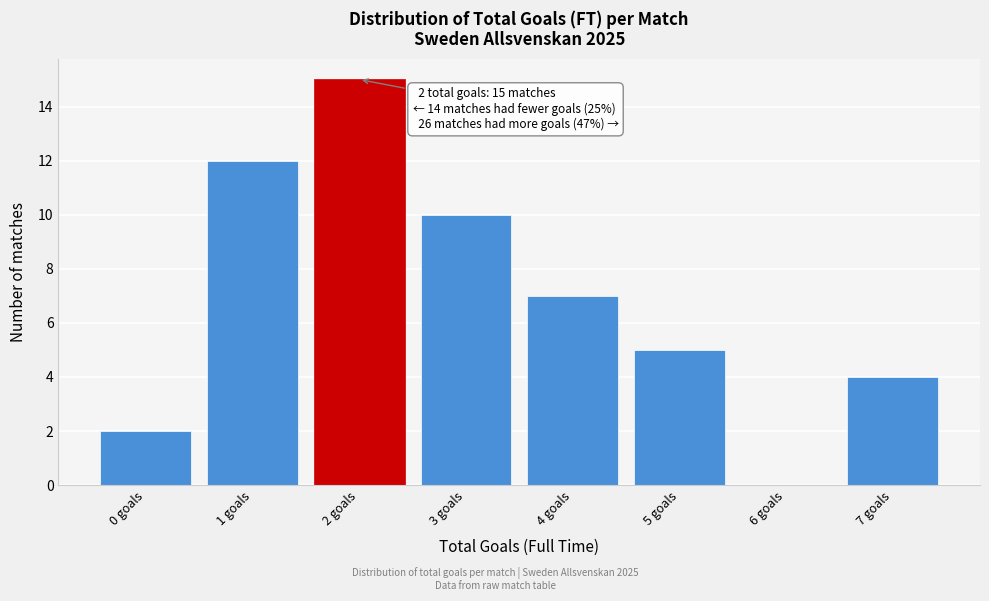

Reading left to right, transcribe all the data shown in this chart.

0 goals=2	1 goals=12	2 goals=15	3 goals=10	4 goals=7	5 goals=5	6 goals=0	7 goals=4